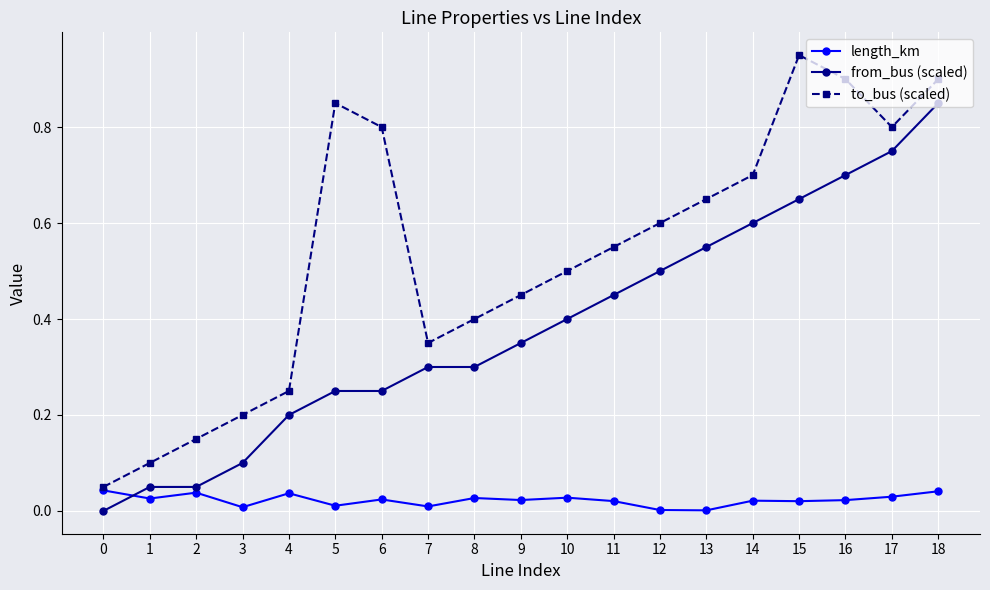

At 12, list the series in order from smallest to largest.

length_km, from_bus (scaled), to_bus (scaled)